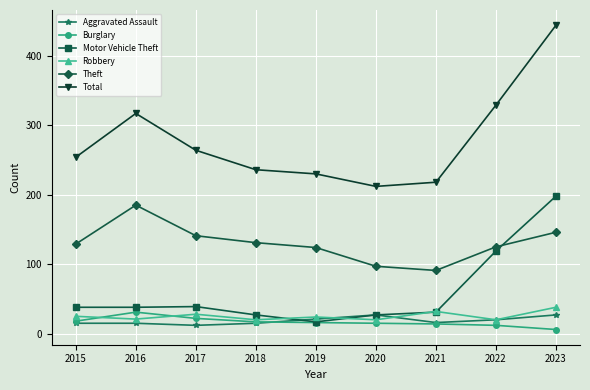

Which category has the lowest value in the Motor Vehicle Theft series?

2019